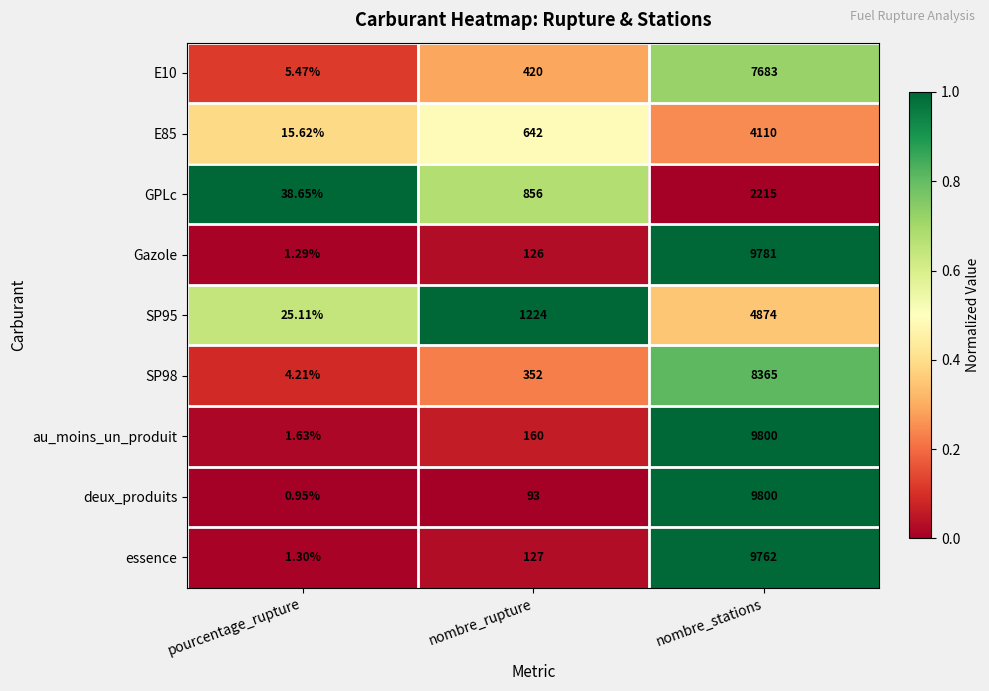

Which category has the lowest value across all series?

pourcentage_rupture